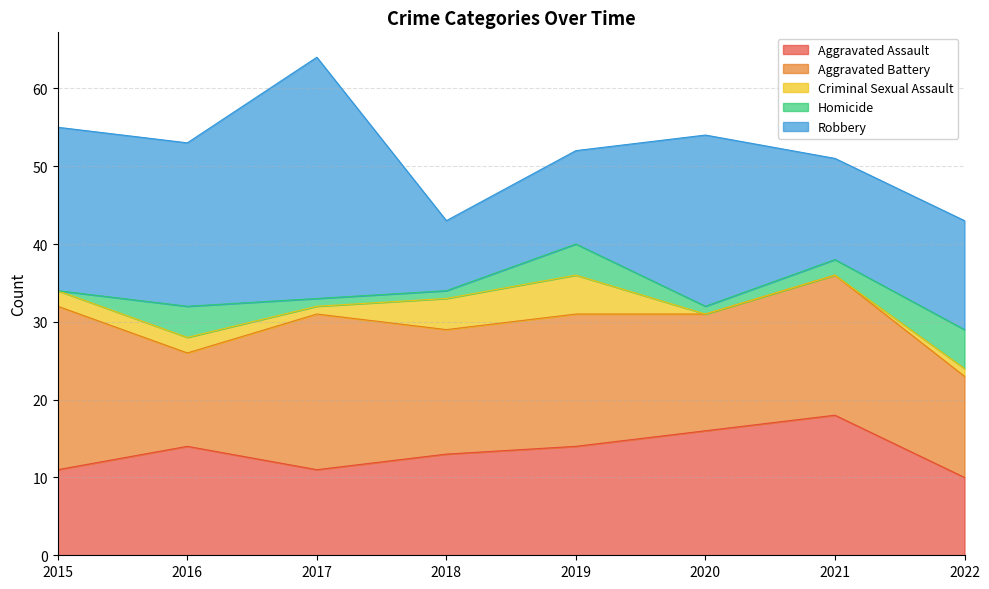

How many intersections are there between Criminal Sexual Assault and Homicide?

2